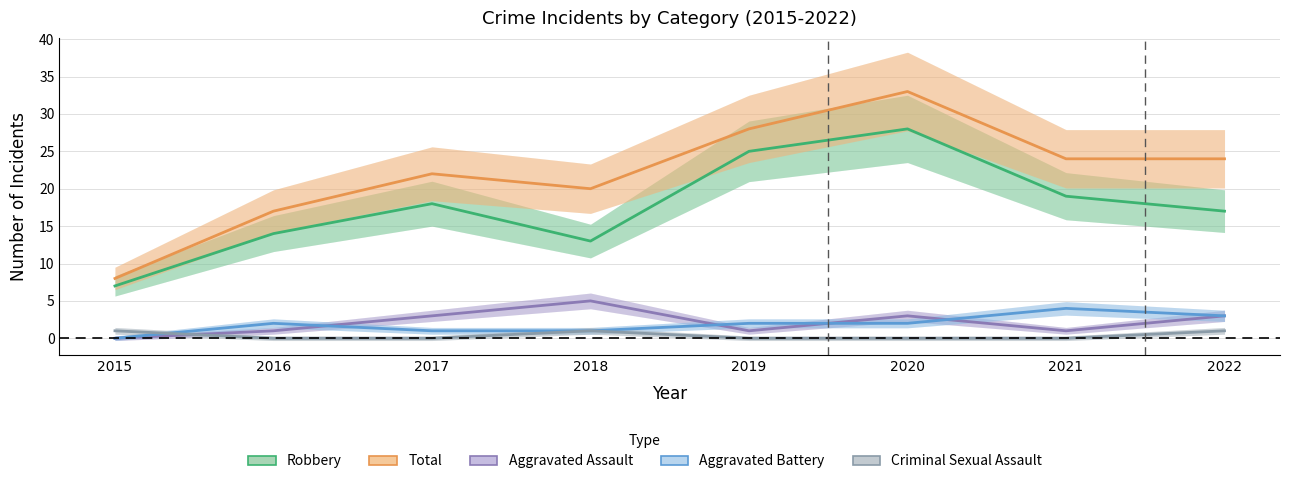

True or false: Aggravated Assault and Robbery intersect in this chart.

False